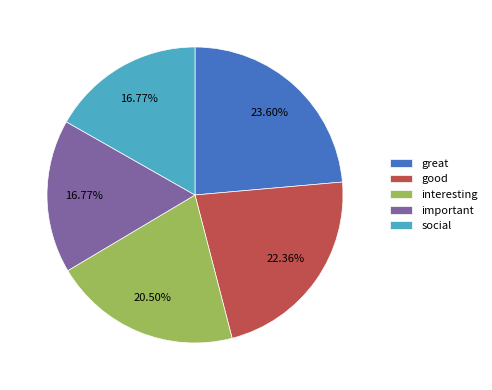

Combined, what portion of the pie is interesting and social?

37.3%